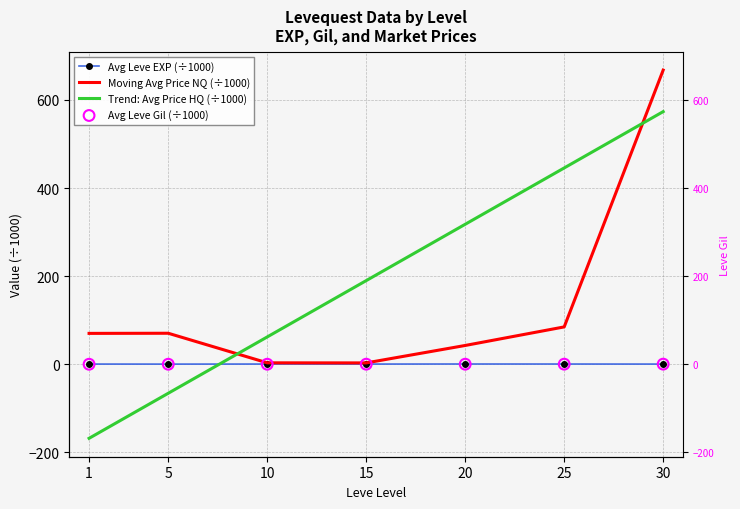

Which series has the largest total across all categories?

Trend: Avg Price HQ (÷1000)